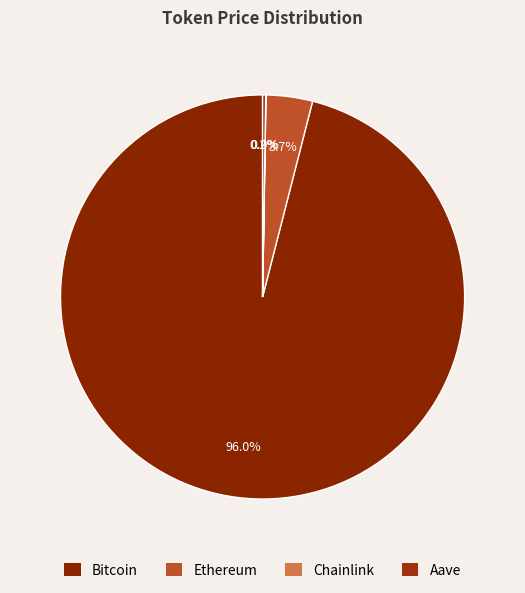

What is the total percentage of Aave and Chainlink?

0.3%